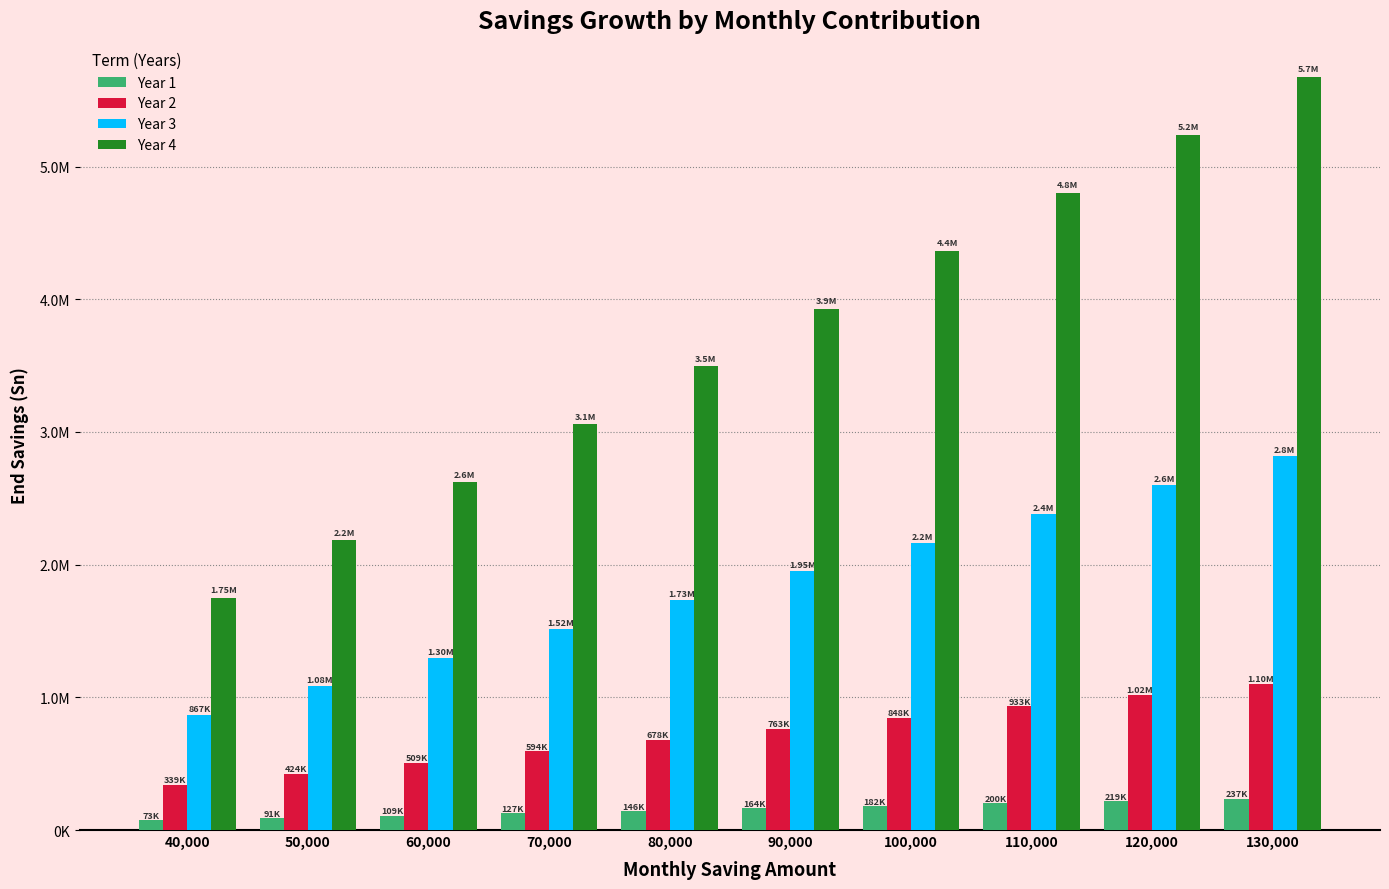

What is the sum of the Year 1 values at 80,000 and 70,000?

273127.5